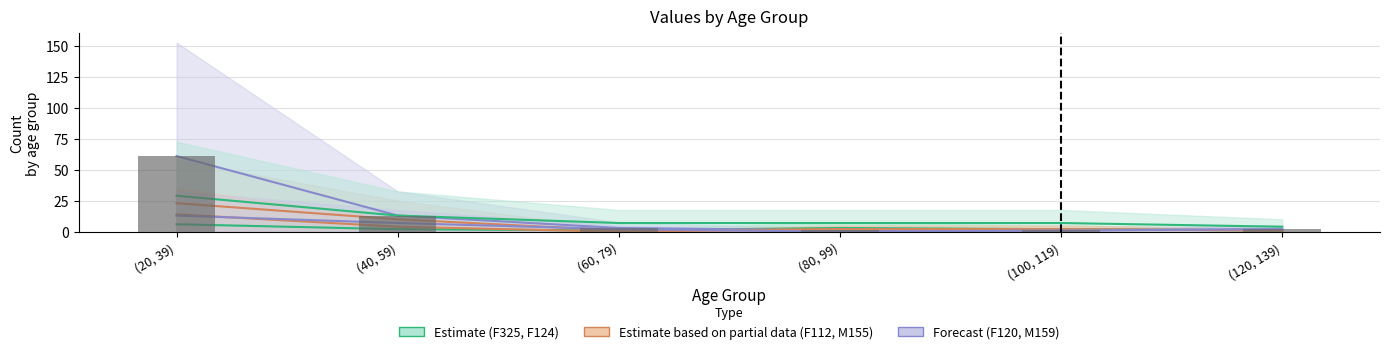

How many data points in M159 are less than 2?

2